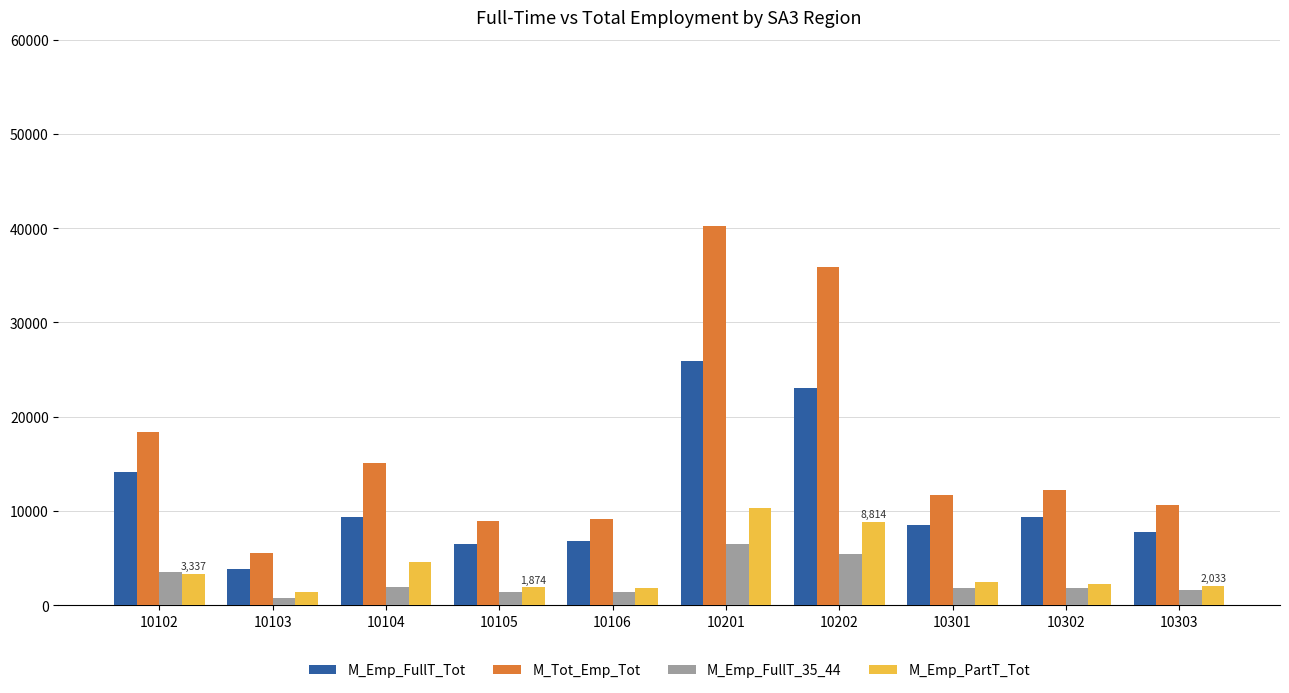

List the series in order of their peak value, lowest first.

M_Emp_FullT_35_44, M_Emp_PartT_Tot, M_Emp_FullT_Tot, M_Tot_Emp_Tot